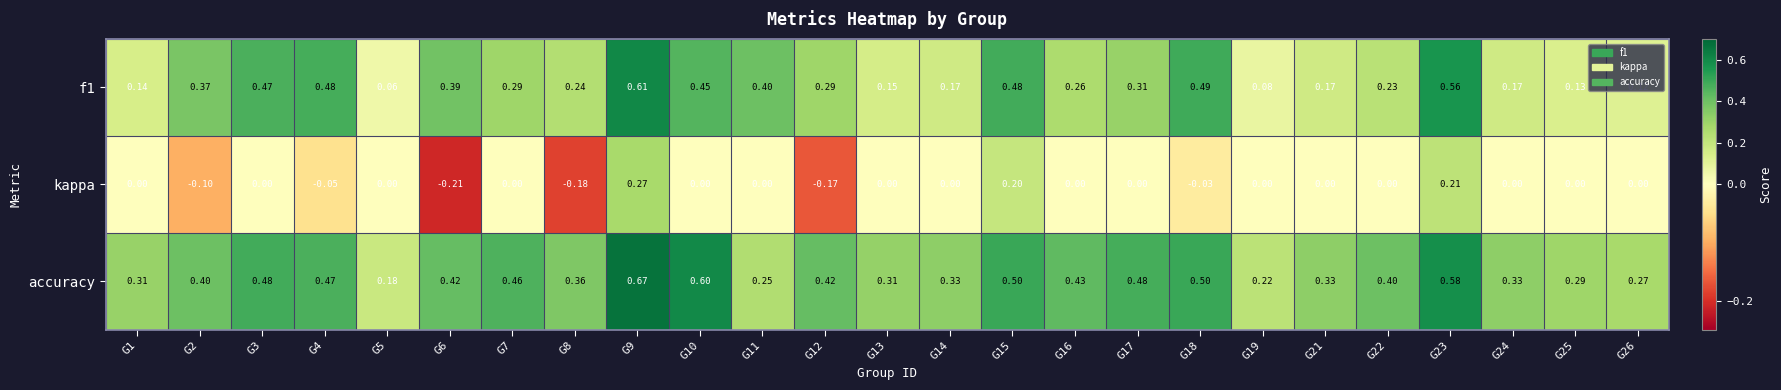

Which series has the largest total across all categories?

accuracy